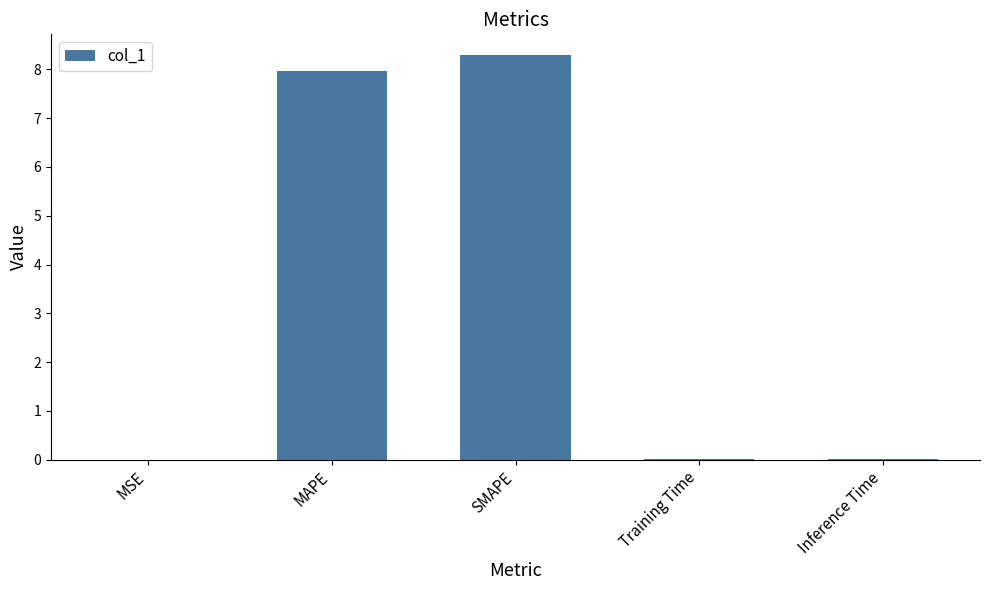

How many distinct data groups are displayed?

1